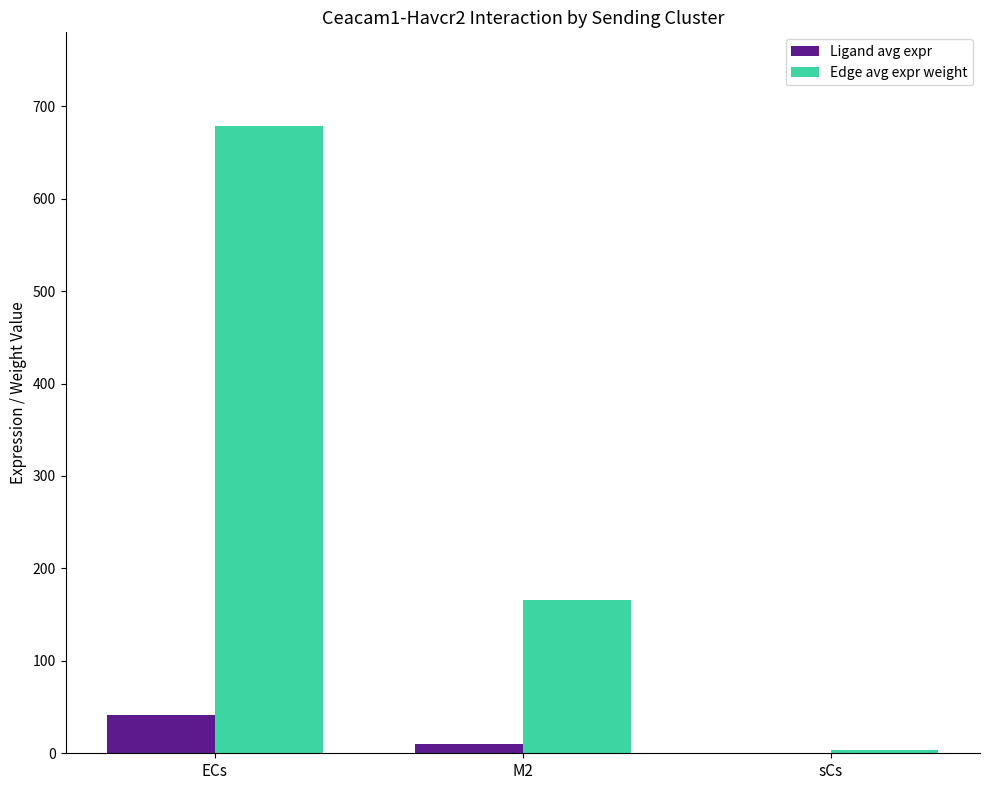

What are all the series names shown in the legend?

Ligand avg expr, Edge avg expr weight